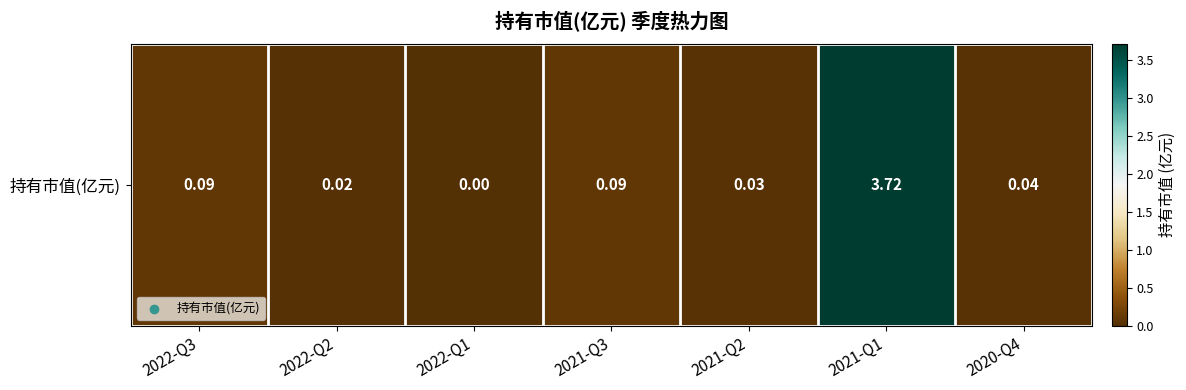

Reading left to right, list all the values displayed in this chart.

0.1	0.0	0.0	0.1	0.0	3.7	0.0